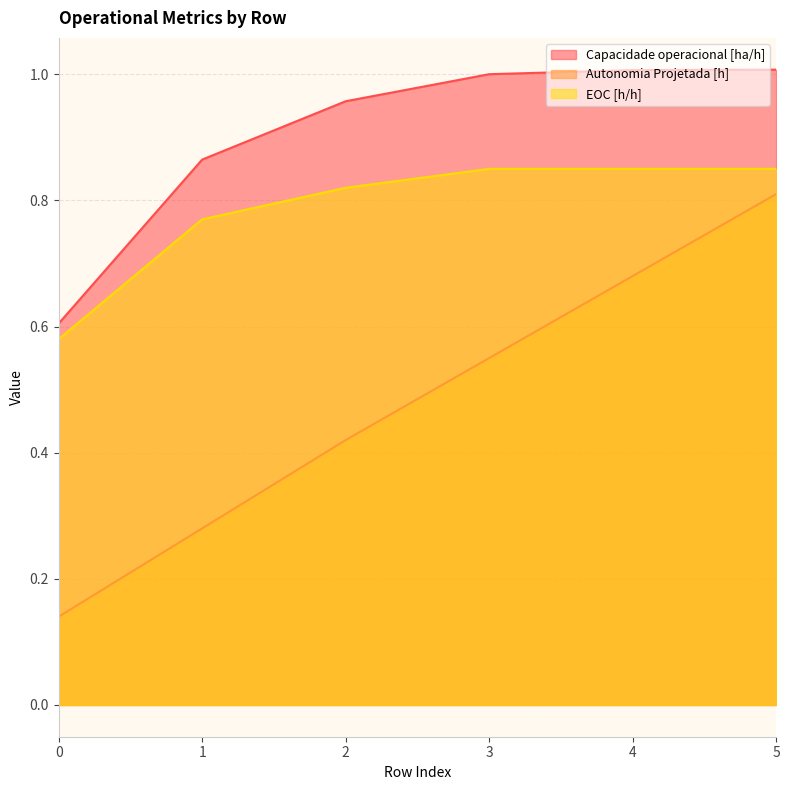

Reading left to right, what are all the values shown in this chart?

Capacidade operacional [ha/h]: 0=0.6	1=0.9	2=1.0	3=1.0	4=1.0	5=1.0
Autonomia Projetada [h]: 0=0.1	1=0.3	2=0.4	3=0.6	4=0.7	5=0.8
EOC [h/h]: 0=0.6	1=0.8	2=0.8	3=0.8	4=0.8	5=0.8